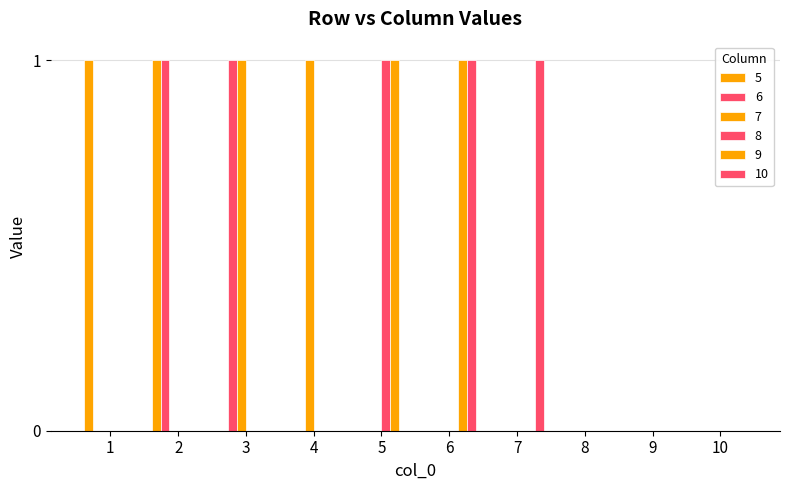

True or false: 8 has a value of 0 at 2.

True